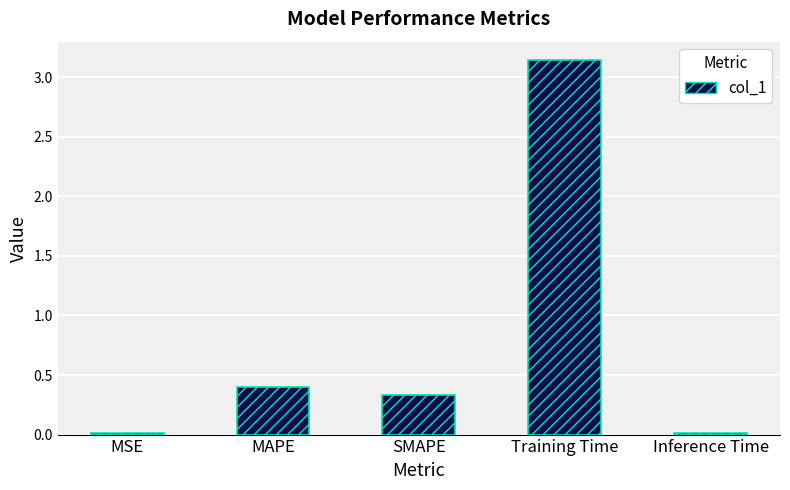

At which label is the value closest to 1?

MAPE